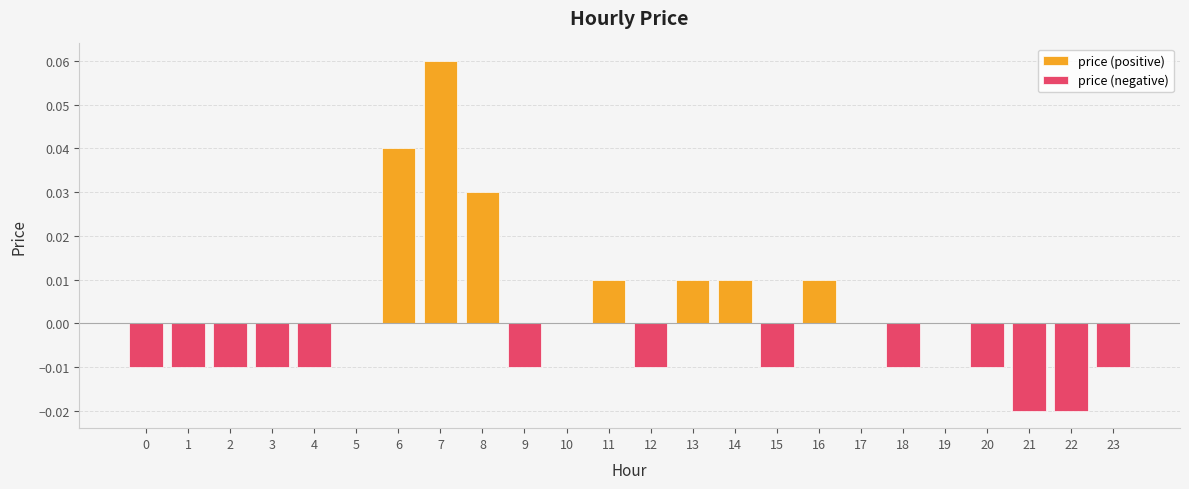

What is the maximum value shown in the chart?

0.1